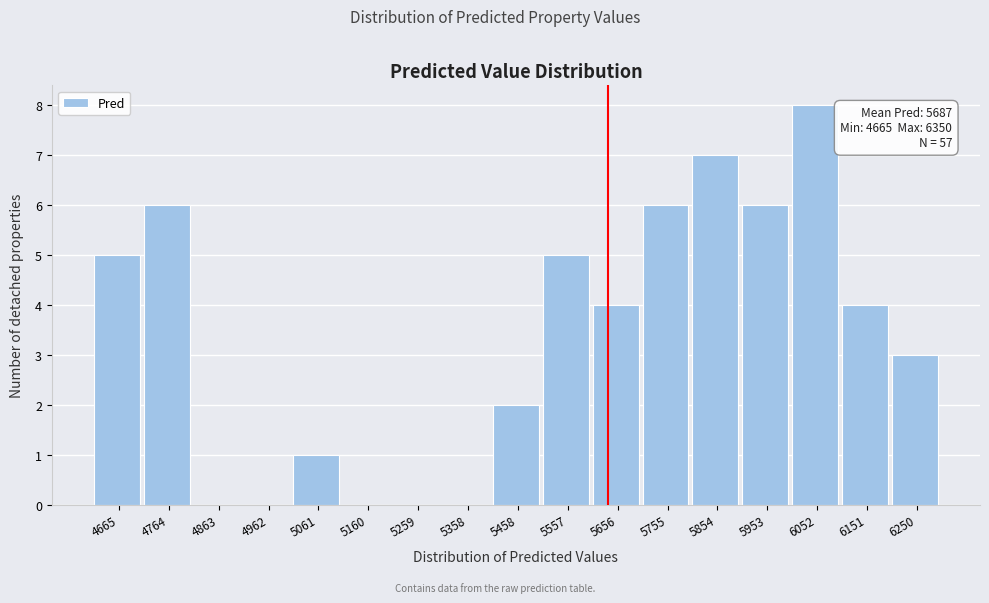

Reading left to right, list all the values displayed in this chart.

4665=5	4764=6	4863=0	4962=0	5061=1	5160=0	5259=0	5358=0	5458=2	5557=5	5656=4	5755=6	5854=7	5953=6	6052=8	6151=4	6250=3